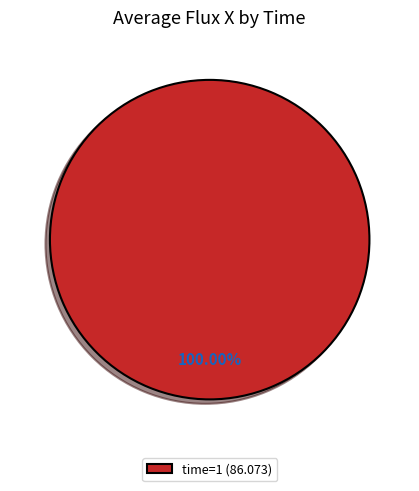

Which slice represents more than half of the pie?

time=1 (86.073)